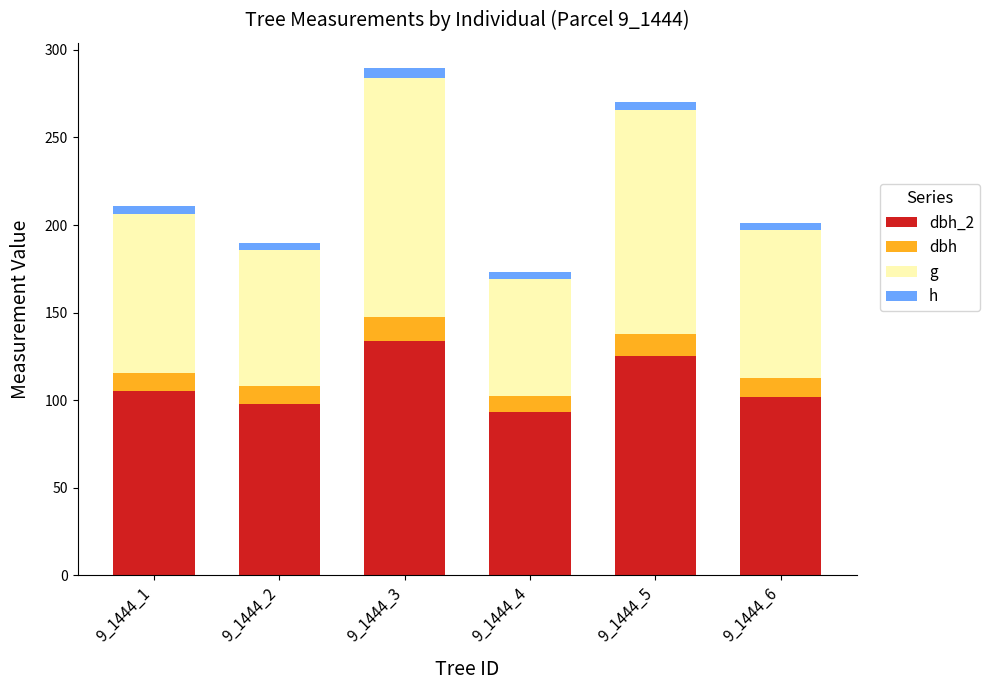

Is it true that dbh equals 18.8 at 9_1444_5?

False